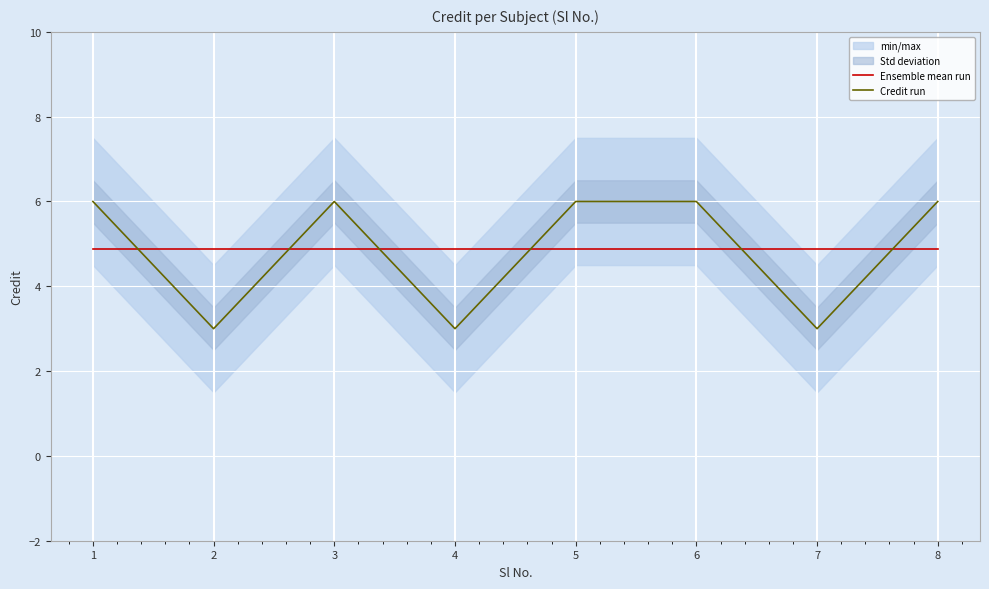

What is the maximum value for Ensemble mean run?

4.9